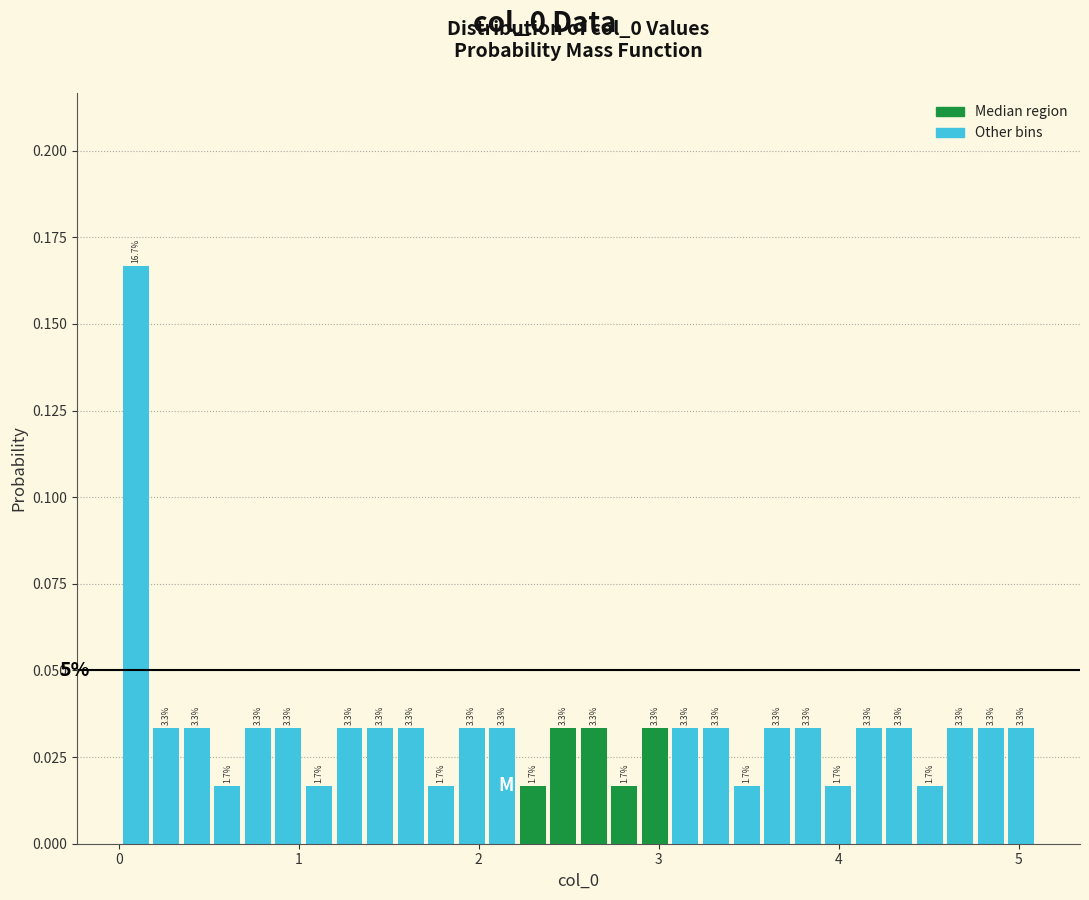

Read against the x-axis, roughly where is the centre of the tallest bar?

0.1